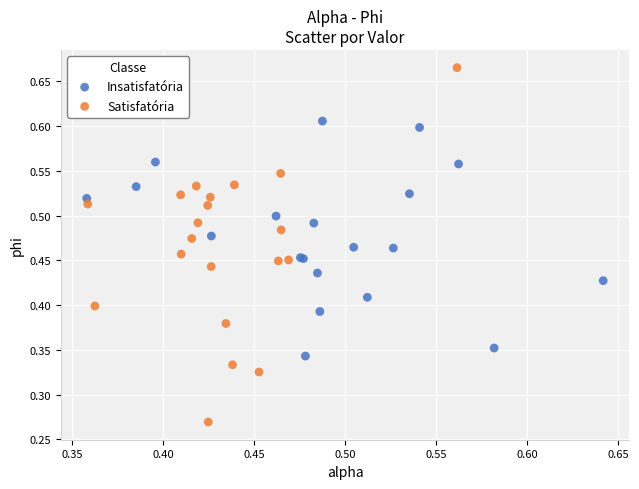

Which series contains the lowest Y value?

Satisfatória